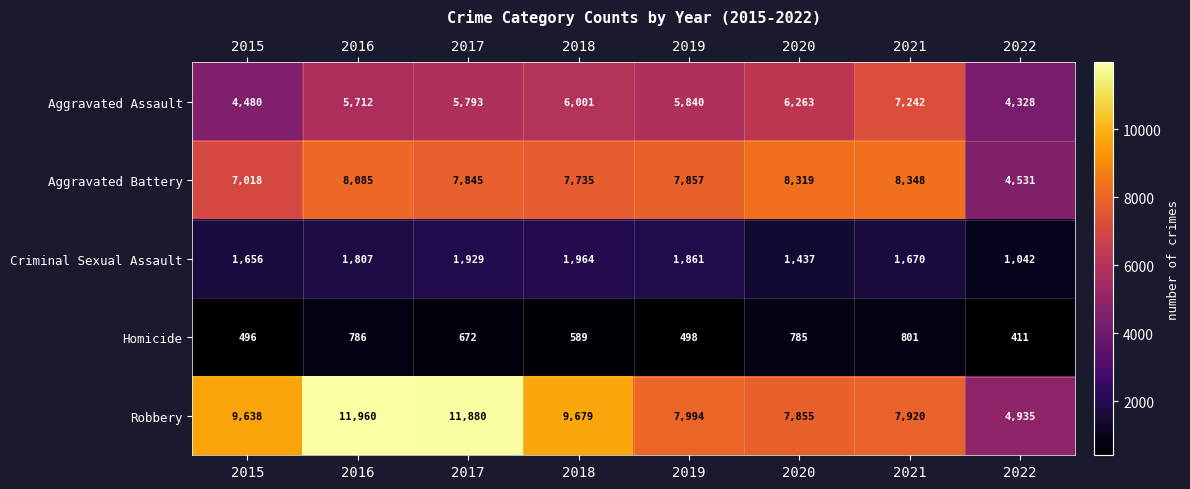

What is the difference between the Robbery values at 2015 and 2020?

1783